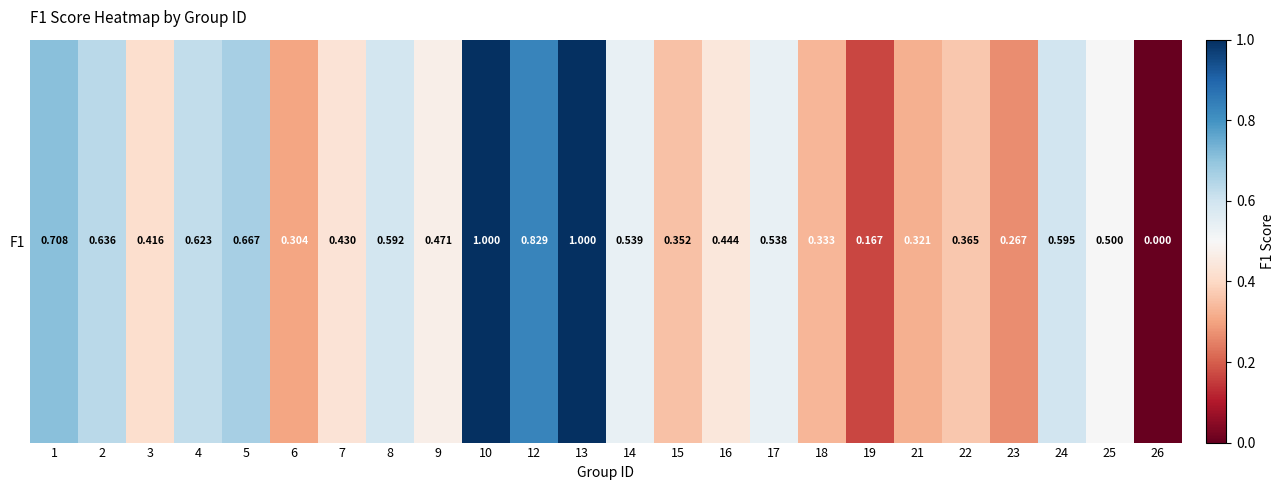

Rank the categories by value from lowest to highest.

26, 19, 23, 6, 21, 18, 15, 22, 3, 7, 16, 9, 25, 17, 14, 8, 24, 4, 2, 5, 1, 12, 10, 13